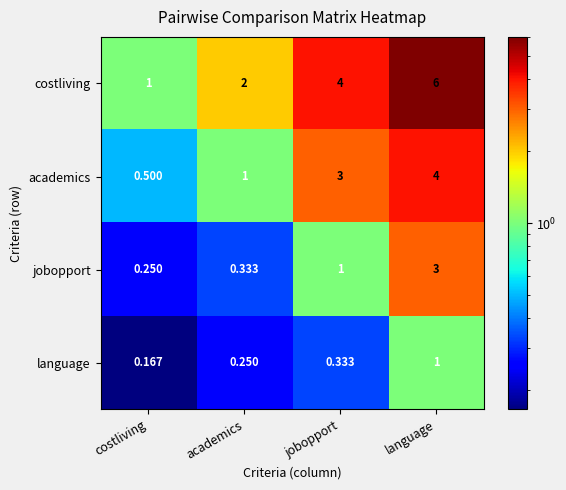

At which label is academics closest to 2?

academics